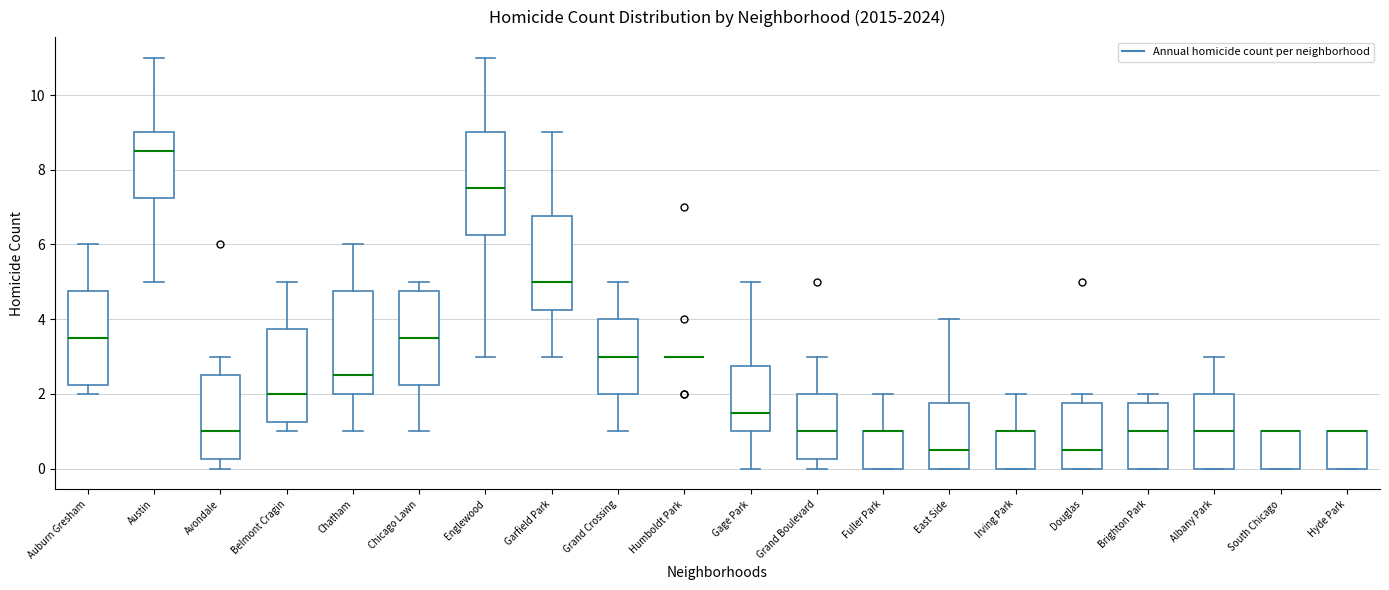

Reading left to right, transcribe this box plot: for each box, give where its median line is, the range the box spans, and where its two whiskers end, as read against the y-axis. The values are not printed on the chart, so give them approximately, as read against the axis.

Auburn Gresham: median 3.6, box 2.2 to 4.8, whiskers 2.0 to 6.0
Austin: median 8.6, box 7.2 to 9.0, whiskers 5.0 to 11.0
Avondale: median 1.0, box 0.2 to 2.6, whiskers 0.0 to 3.0
Belmont Cragin: median 2.0, box 1.2 to 3.8, whiskers 1.0 to 5.0
Chatham: median 2.6, box 2.0 to 4.8, whiskers 1.0 to 6.0
Chicago Lawn: median 3.6, box 2.2 to 4.8, whiskers 1.0 to 5.0
Englewood: median 7.6, box 6.2 to 9.0, whiskers 3.0 to 11.0
Garfield Park: median 5.0, box 4.2 to 6.8, whiskers 3.0 to 9.0
Grand Crossing: median 3.0, box 2.0 to 4.0, whiskers 1.0 to 5.0
Humboldt Park: box collapsed to a line at 3.0, whiskers 3.0 to 3.0
Gage Park: median 1.6, box 1.0 to 2.8, whiskers 0.0 to 5.0
Grand Boulevard: median 1.0, box 0.2 to 2.0, whiskers 0.0 to 3.0
Fuller Park: median 1.0 (drawn on the box's upper edge), box 0.0 to 1.0, whiskers 0.0 to 2.0
East Side: median 0.6, box 0.0 to 1.8, whiskers 0.0 to 4.0
Irving Park: median 1.0 (drawn on the box's upper edge), box 0.0 to 1.0, whiskers 0.0 to 2.0
Douglas: median 0.6, box 0.0 to 1.8, whiskers 0.0 to 2.0
Brighton Park: median 1.0, box 0.0 to 1.8, whiskers 0.0 to 2.0
Albany Park: median 1.0, box 0.0 to 2.0, whiskers 0.0 to 3.0
South Chicago: median 1.0 (drawn on the box's upper edge), box 0.0 to 1.0, whiskers 0.0 to 1.0
Hyde Park: median 1.0 (drawn on the box's upper edge), box 0.0 to 1.0, whiskers 0.0 to 1.0